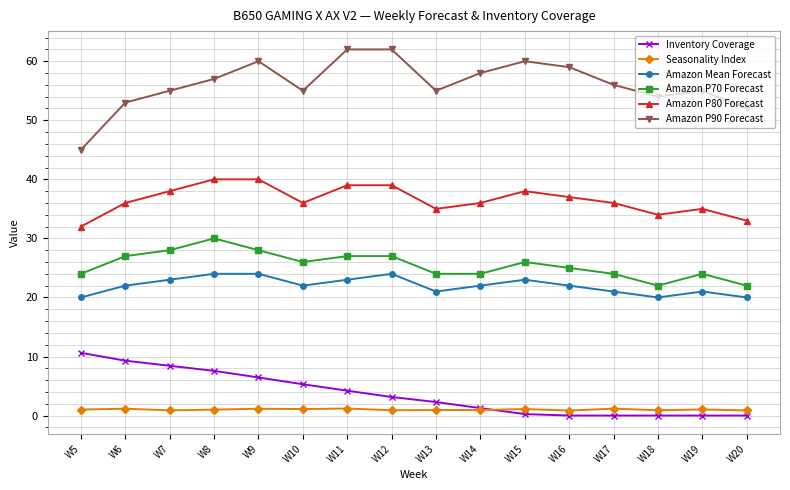

Which series has the widest spread of values?

Amazon P90 Forecast